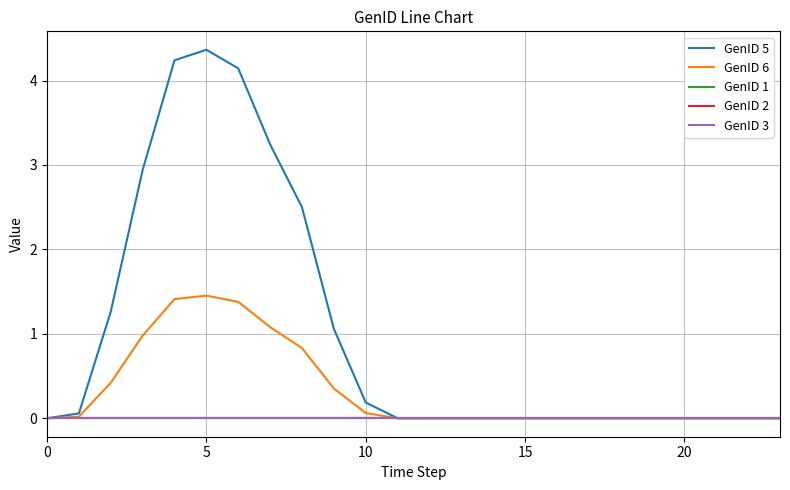

Does the chart display data point markers on the line(s)?

No